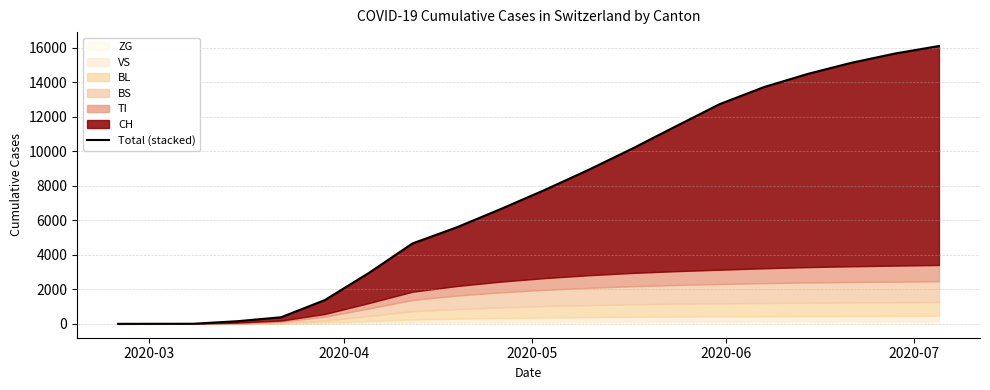

Reading right to left, what are all the values shown in this chart?

16114	15679	15138	14490	13722	12741	11455	10151	8918	7751	6647	5590	4665	2946	1379	380	151	5	2	0